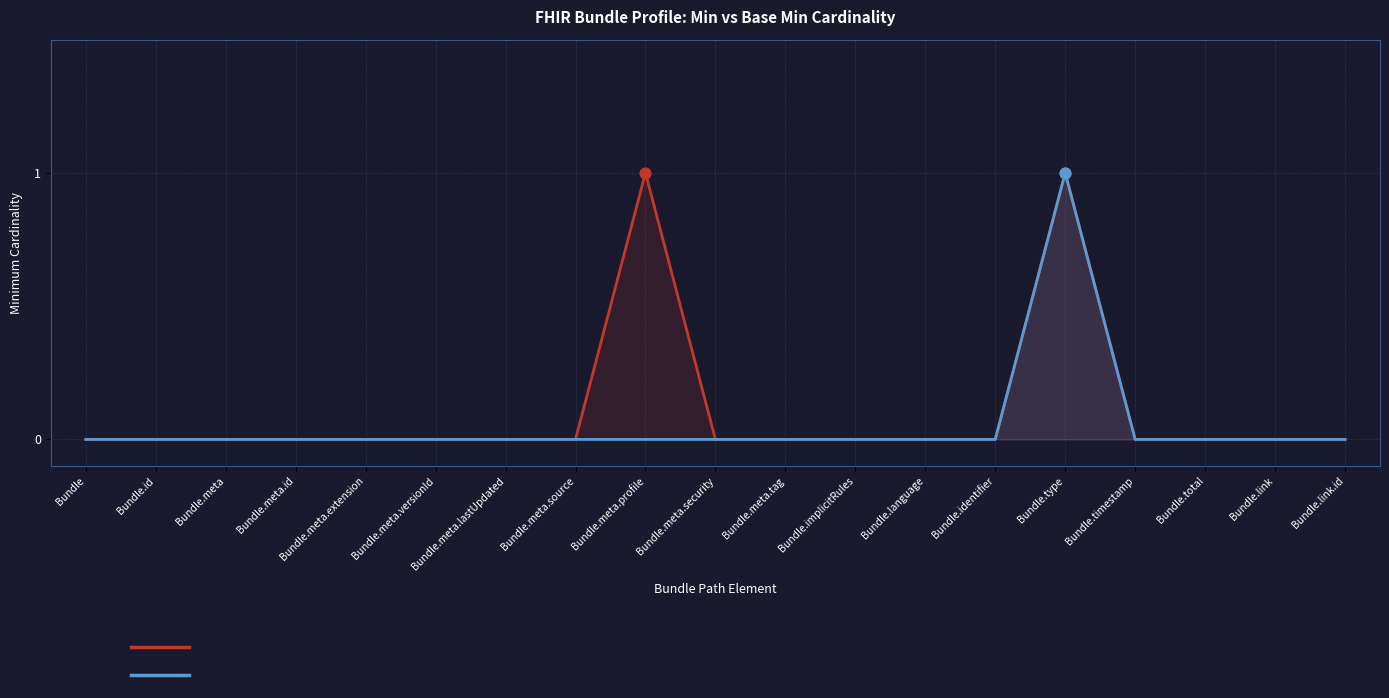

Which series has the largest total across all categories?

Min (cardinality)